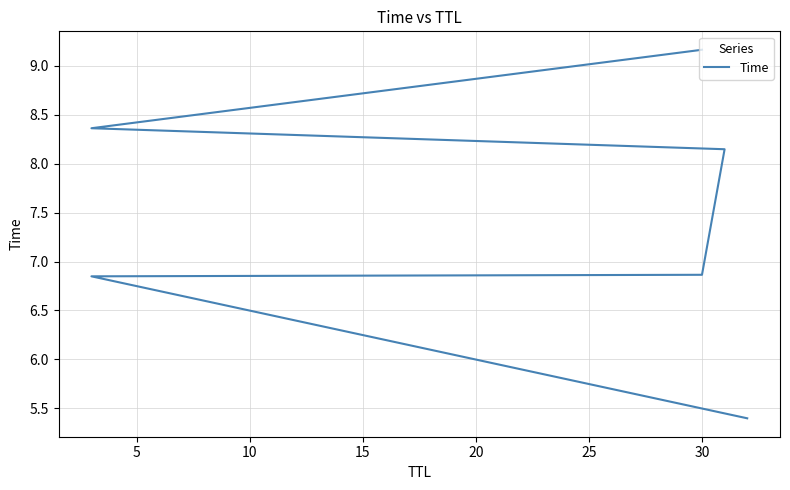

What is the value of the 2nd point from the left?

6.8